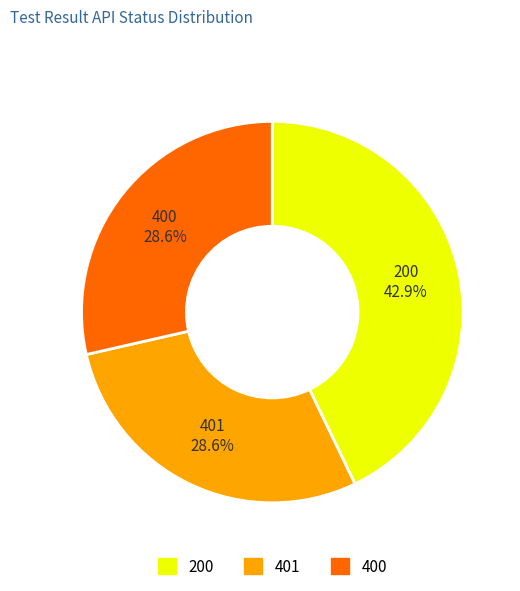

Is there any slice that represents more than half of the pie?

No